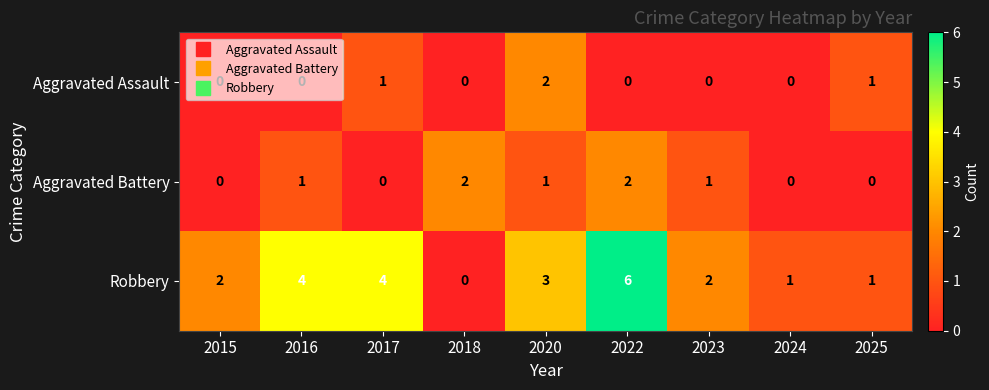

Is the value of Aggravated Battery at 2015 greater than the value of Robbery at 2016?

No